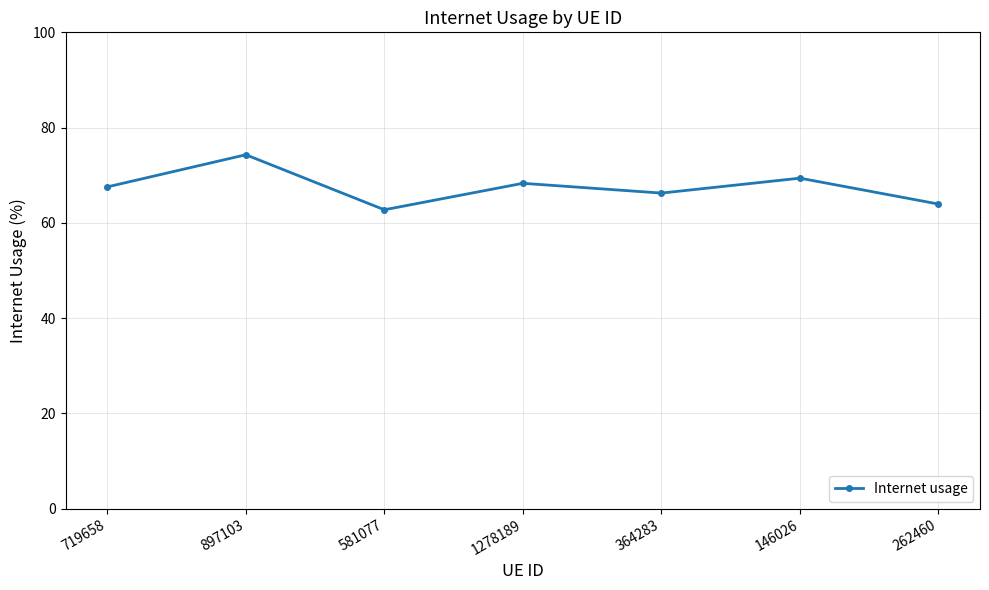

The chart shows a value of 14.5 at 1278189. True or false?

False